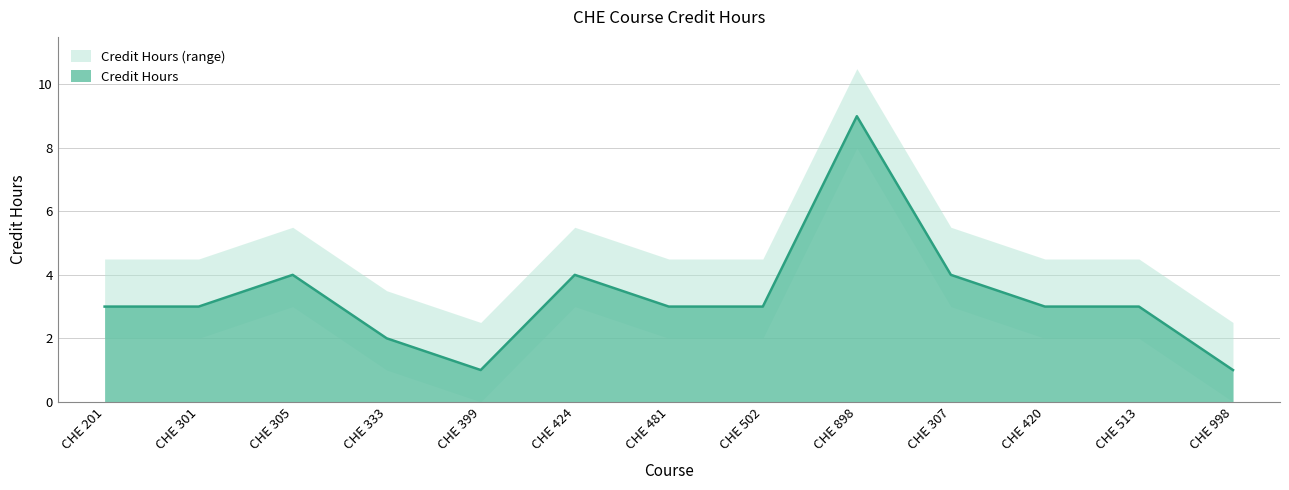

Rank the categories by value from lowest to highest.

CHE 399, CHE 998, CHE 333, CHE 201, CHE 301, CHE 481, CHE 502, CHE 420, CHE 513, CHE 305, CHE 424, CHE 307, CHE 898